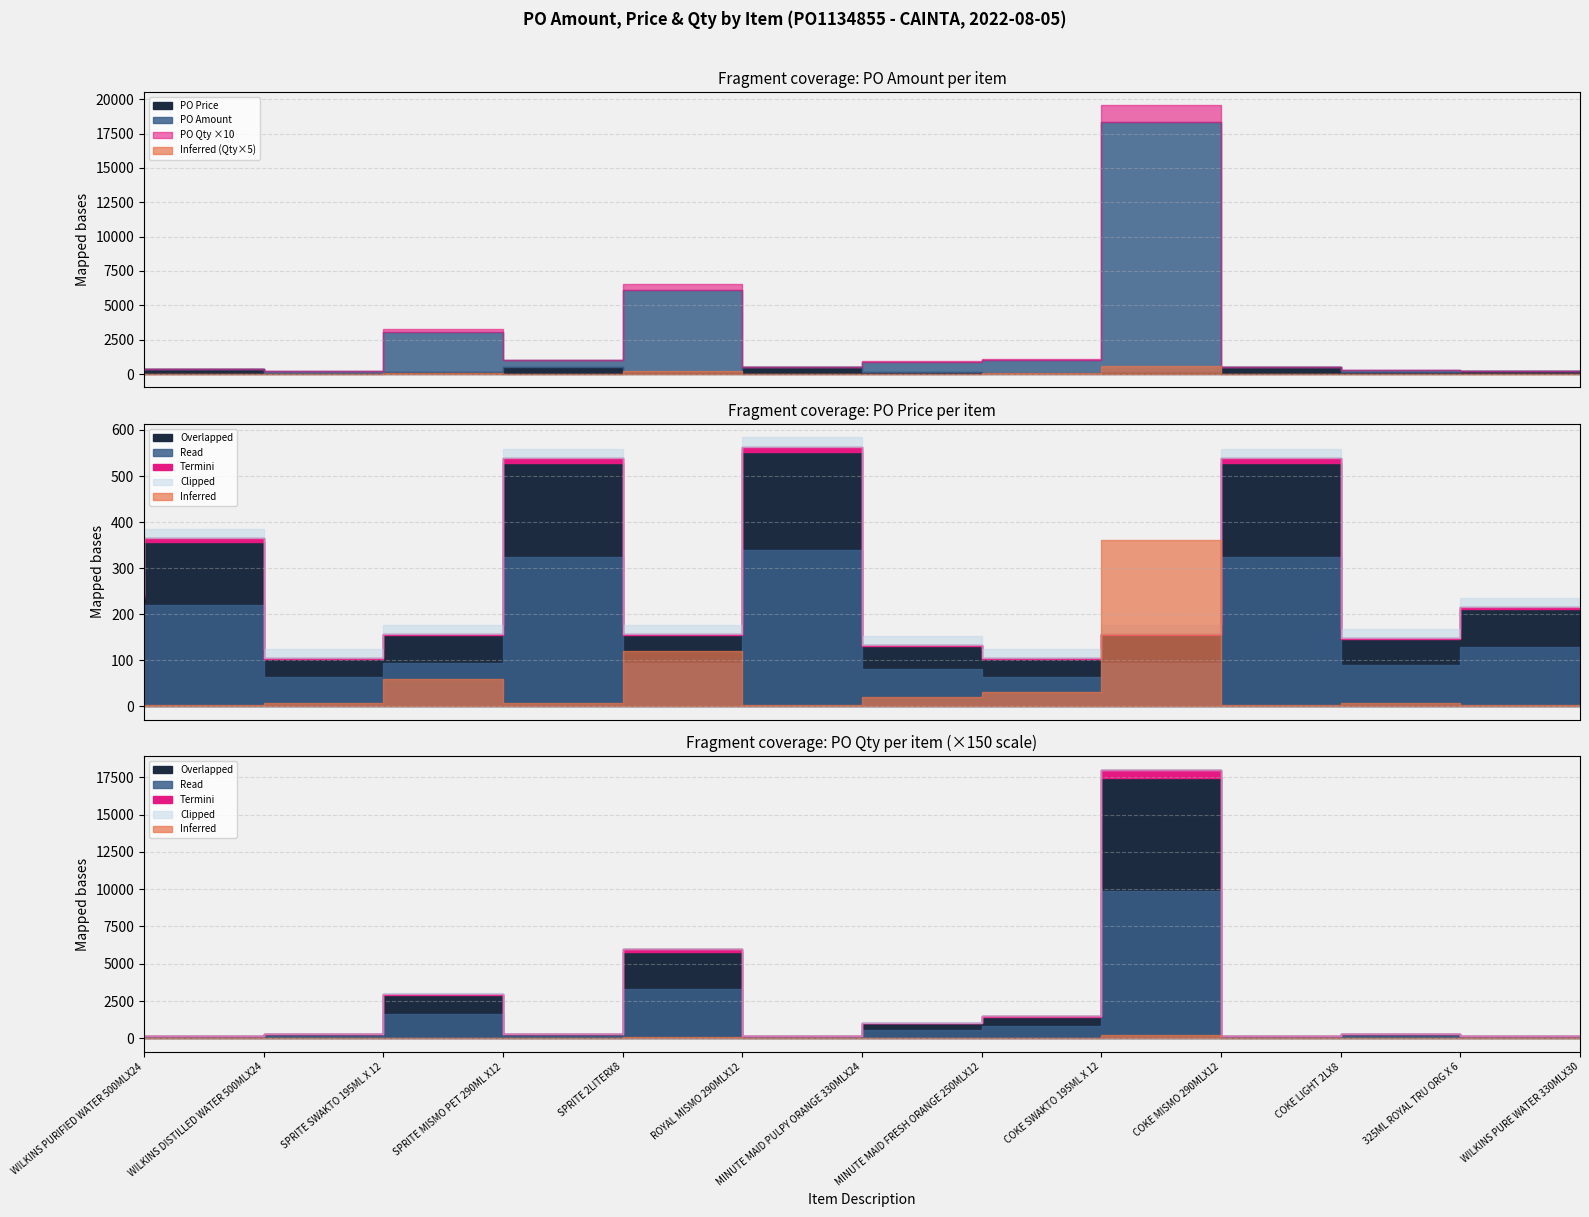

In PO Price, how many points are lower than both neighbors (excluding endpoints)?

4